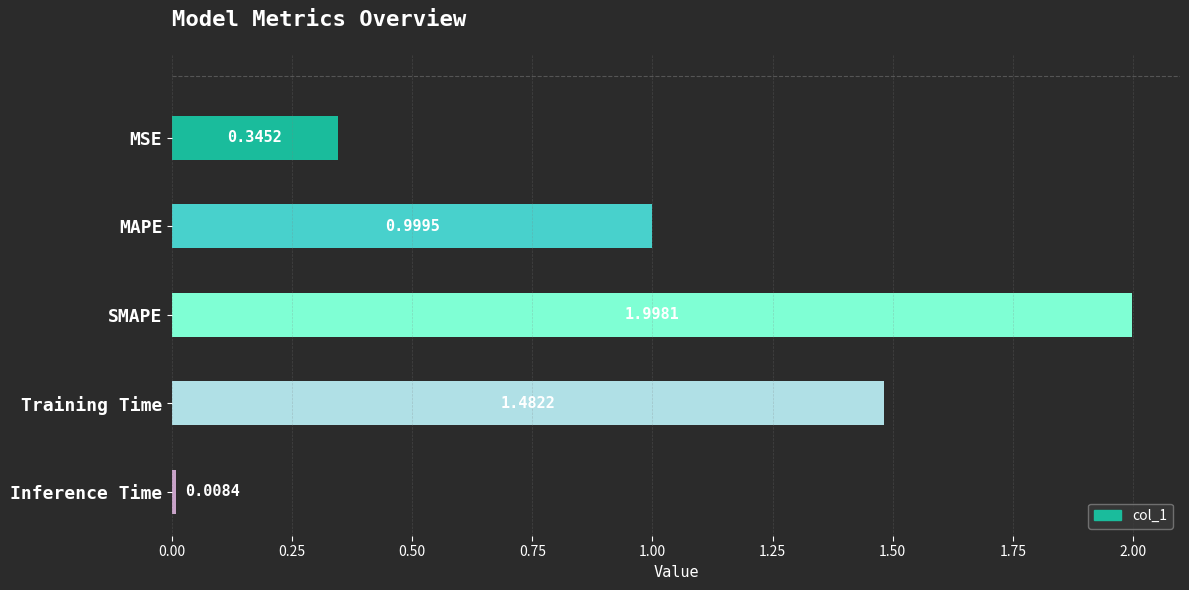

Between MSE and Training Time, which is larger?

Training Time